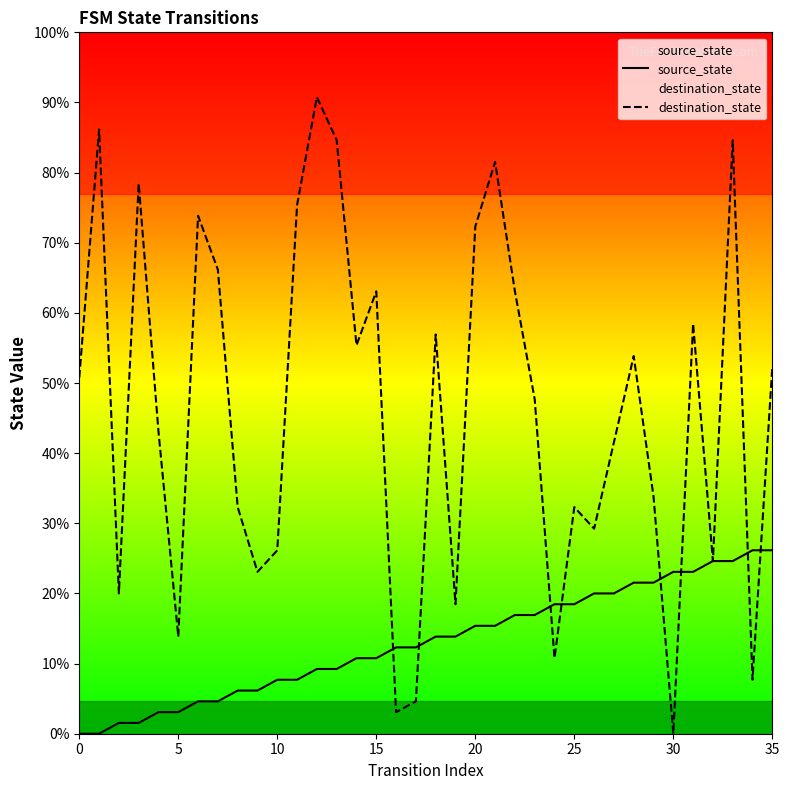

Which series has the largest Y range (max minus min)?

destination_state